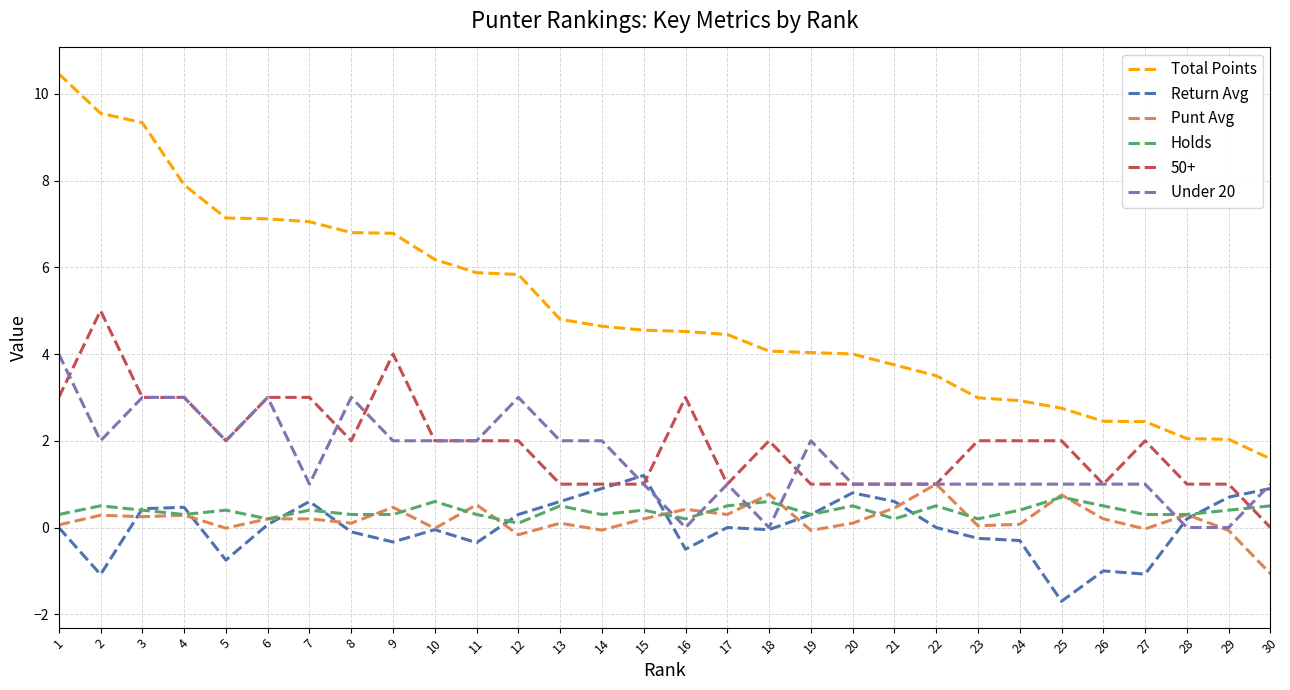

What value does the Holds series have at 22?

0.5